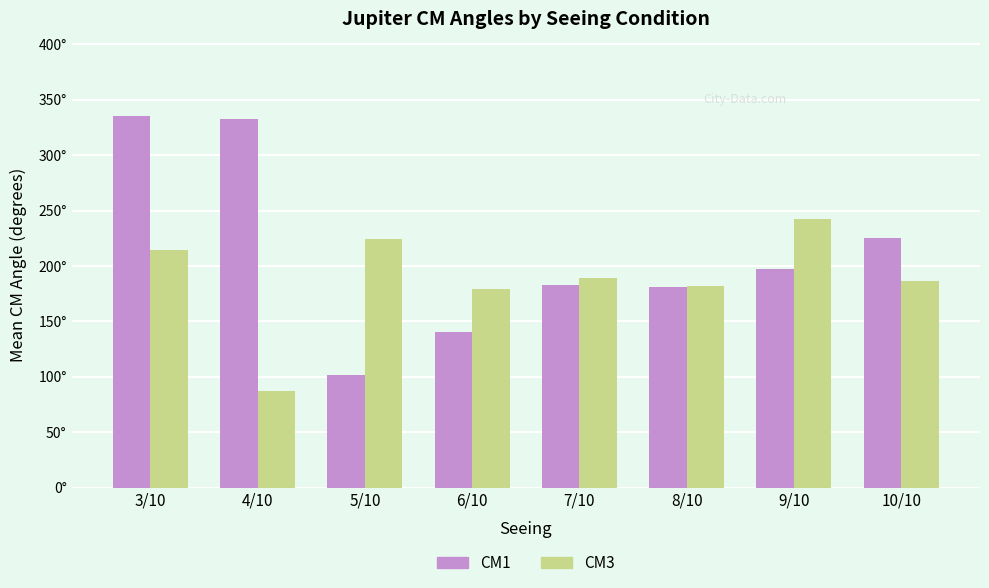

Reading left to right, what are all the values shown in this chart?

CM1: 335.4	333.0	101.9	140.4	182.6	181.4	196.9	225.6
CM3: 214.6	87.2	224.5	179.6	189.1	182.2	242.2	186.1